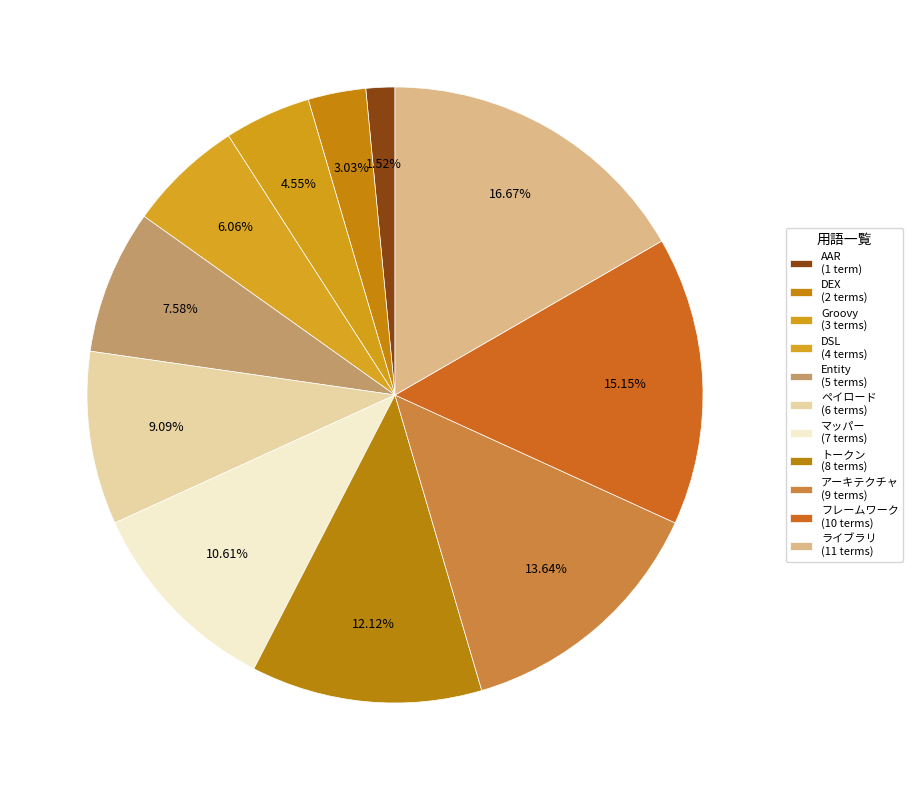

Count the number of slices in the pie.

11